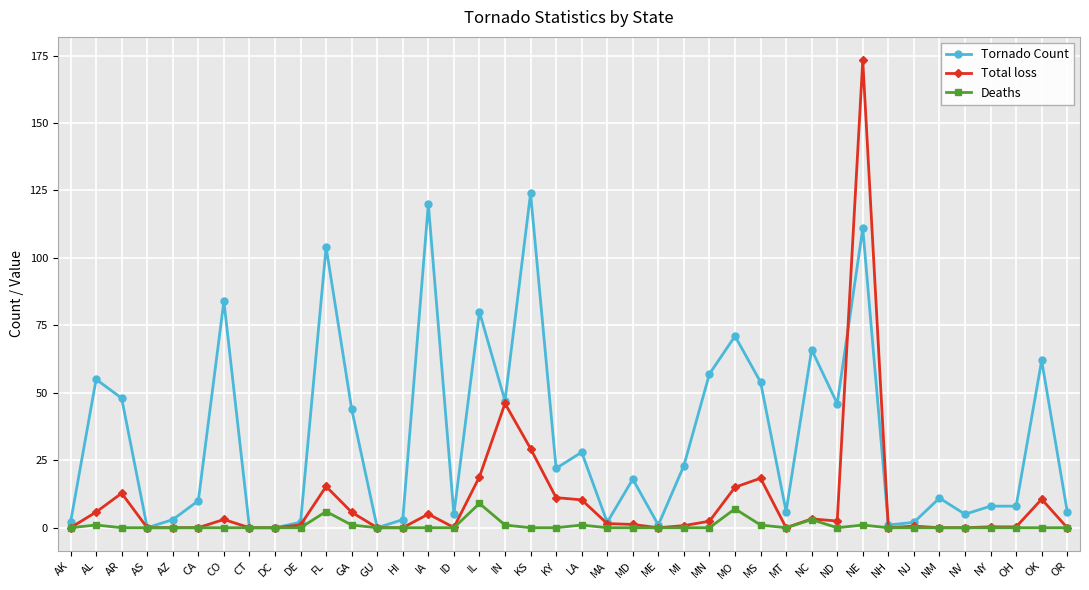

What are all the series names shown in the legend?

Tornado Count, Total loss, Deaths